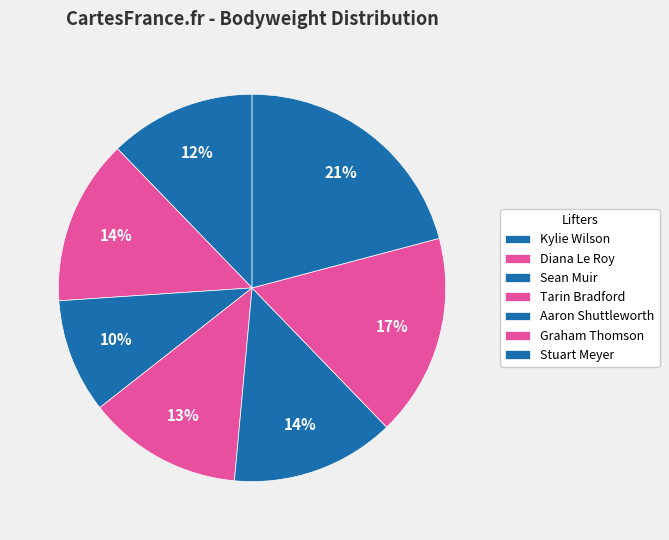

How many segments does this pie chart have?

7